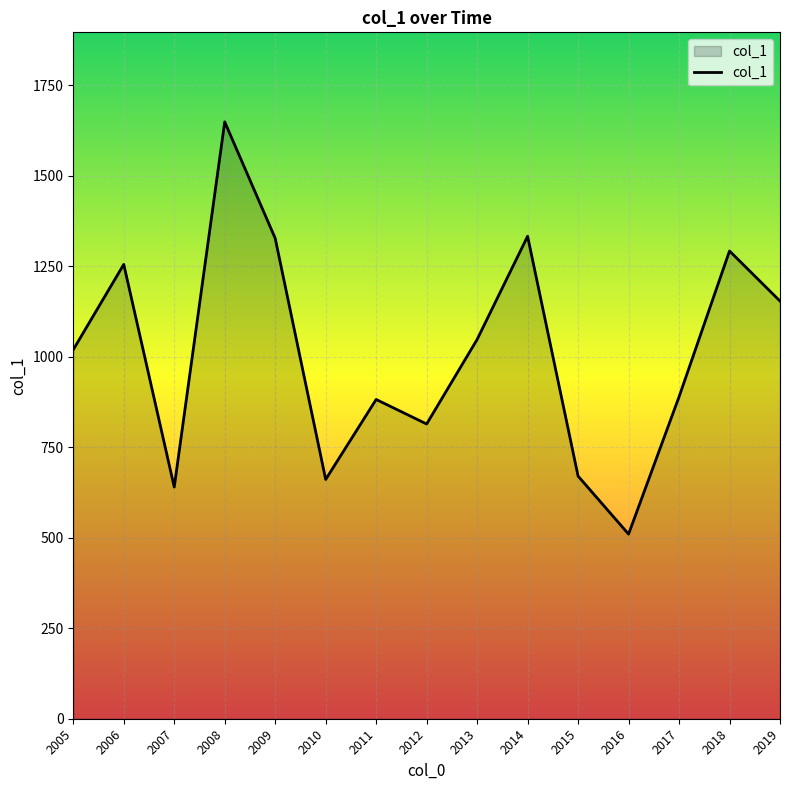

Is it true that the value at 2005 is 1019.5?

True